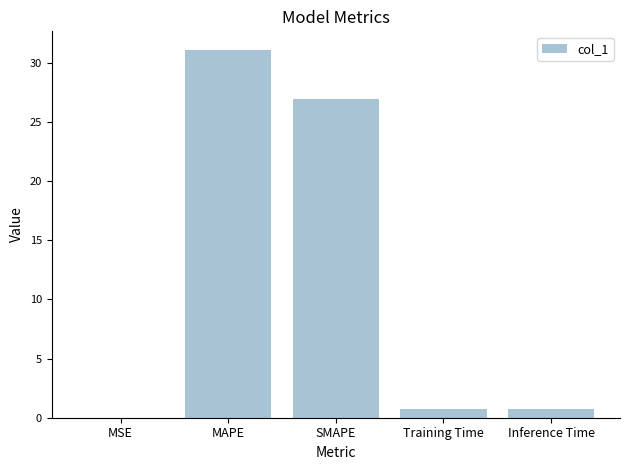

What is the greatest value displayed?

31.1